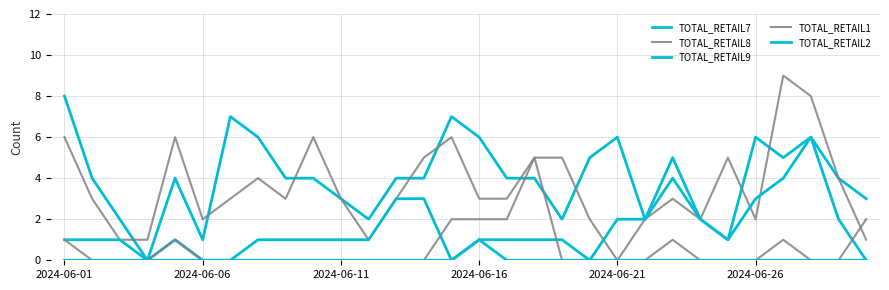

Is this an area chart (filled region under the line)?

No